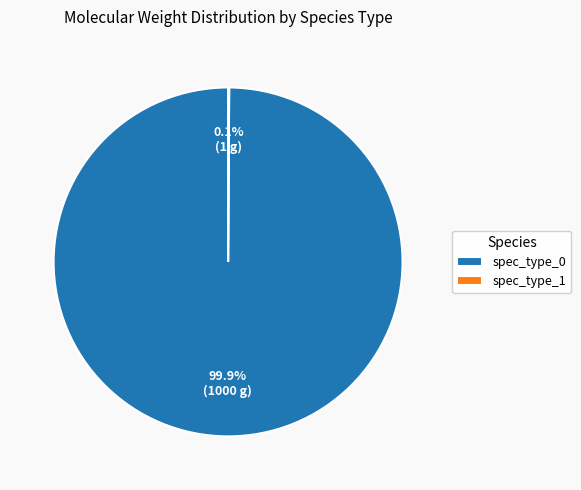

Which category accounts for the majority?

spec_type_0